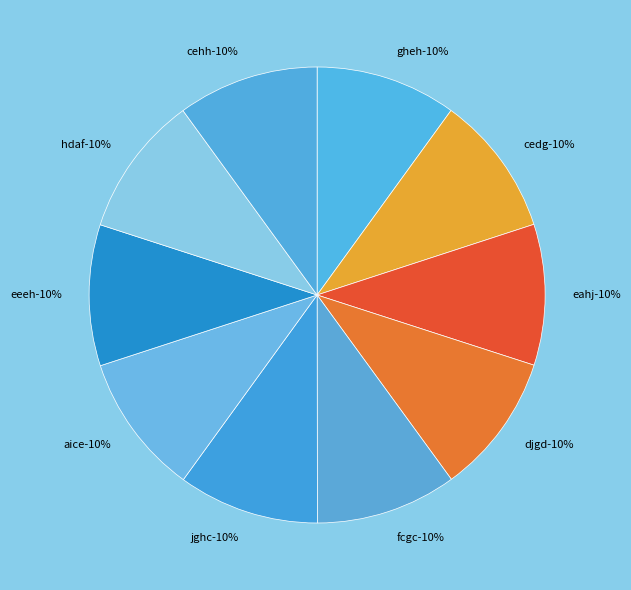

Is it true that fcgc is 2% of the pie?

False